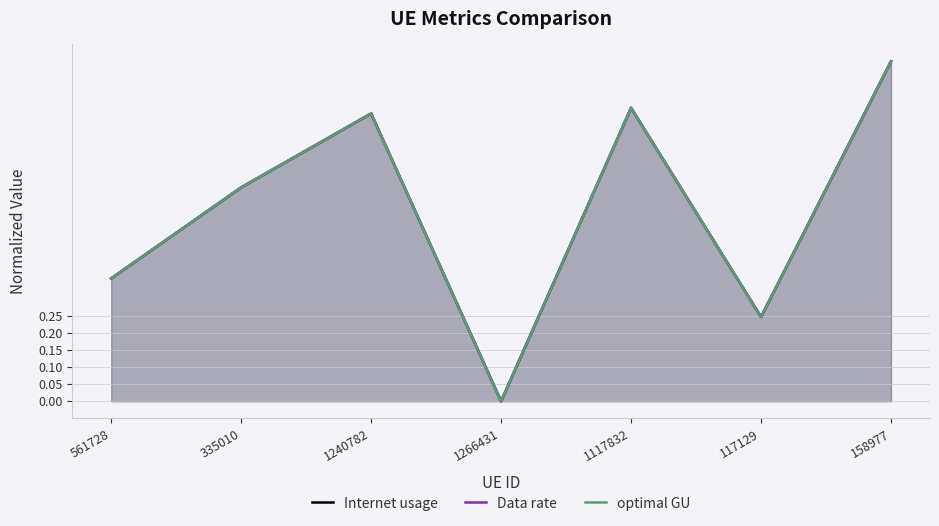

The Data rate series shows 1.2 at 1240782. True or false?

False